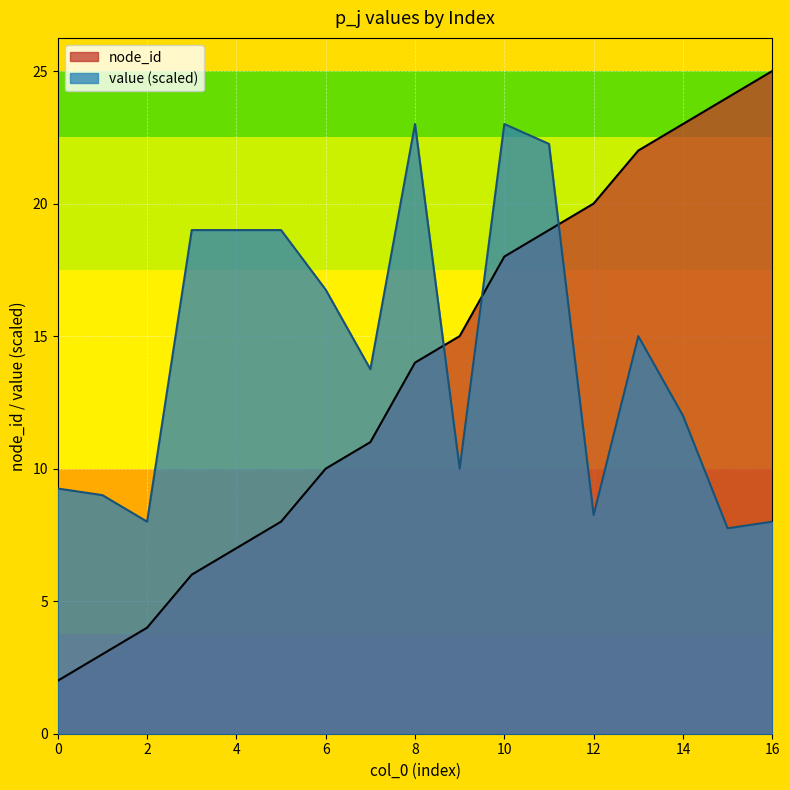

What is the difference between the value values at 1 and 4?

10.0